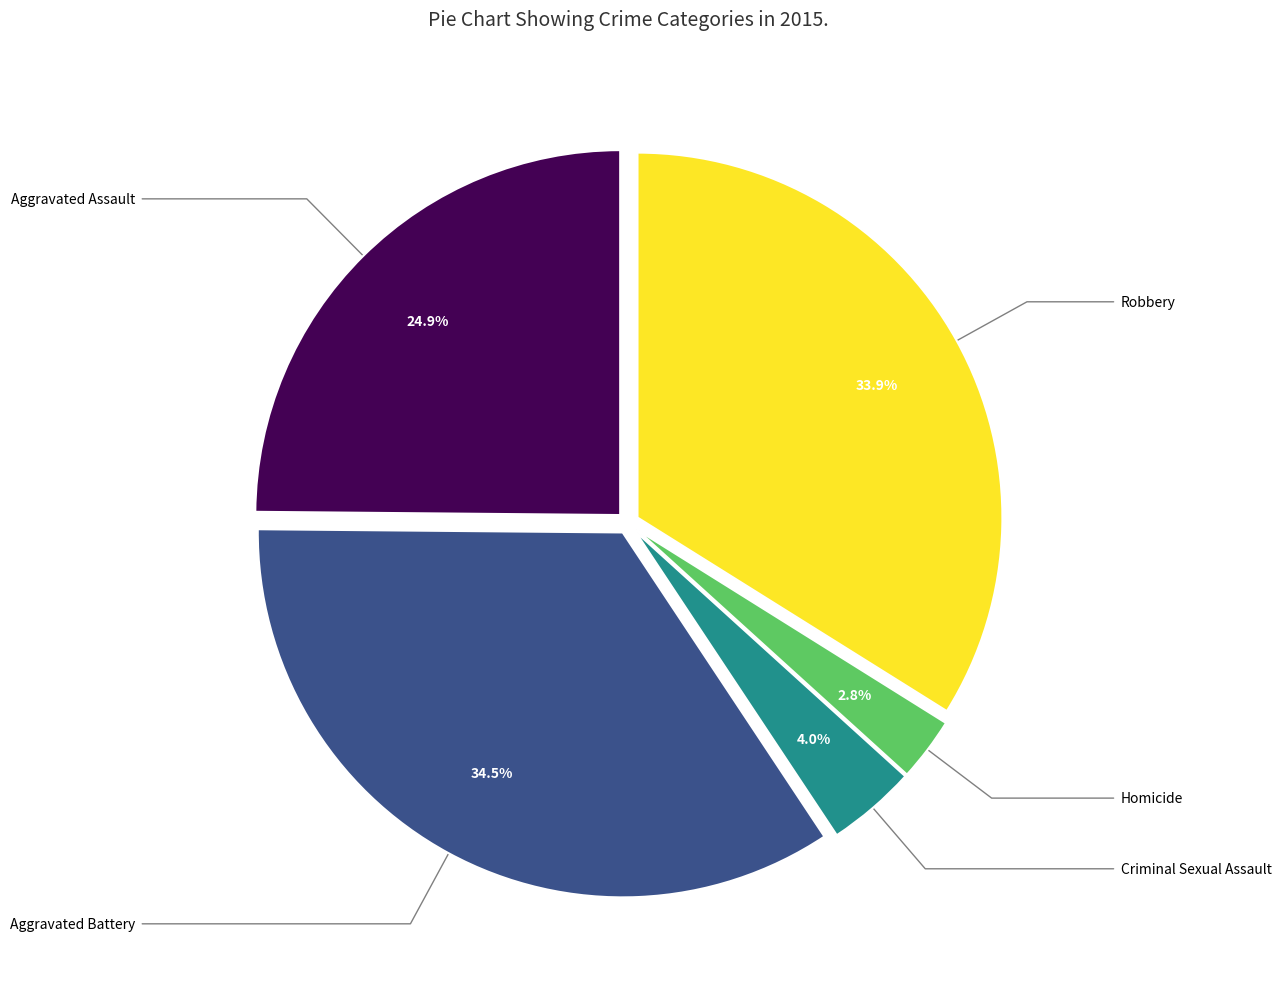

Does any single category account for the majority?

No